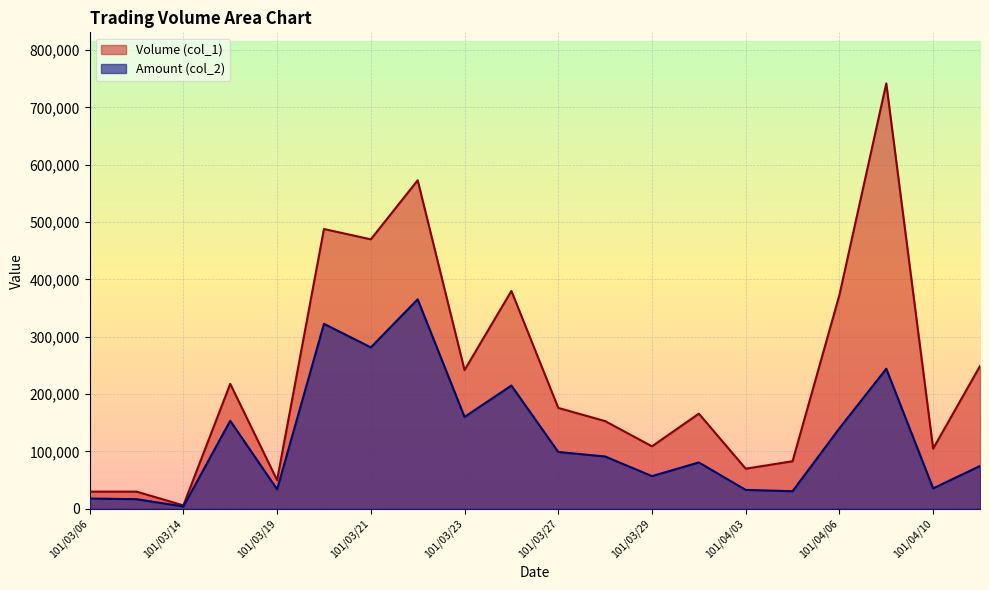

True or false: Volume (col_1) and Amount (col_2) intersect in this chart.

False